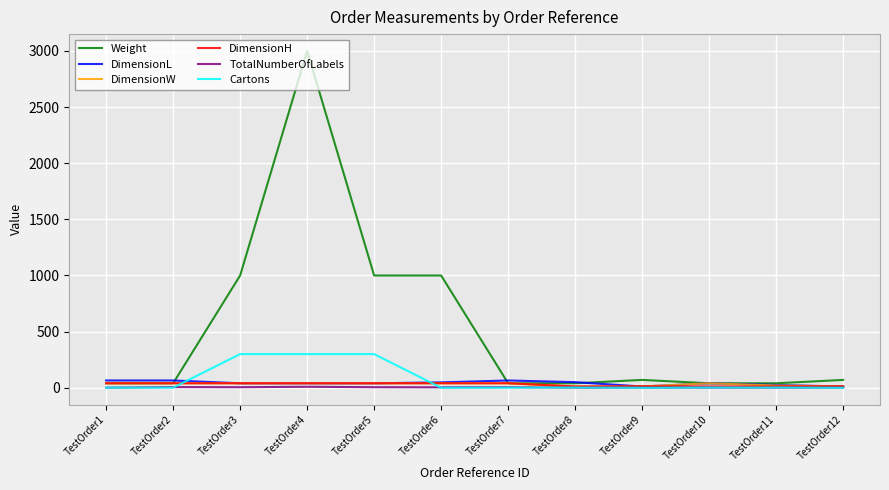

Which series has the largest range (max minus min)?

Weight